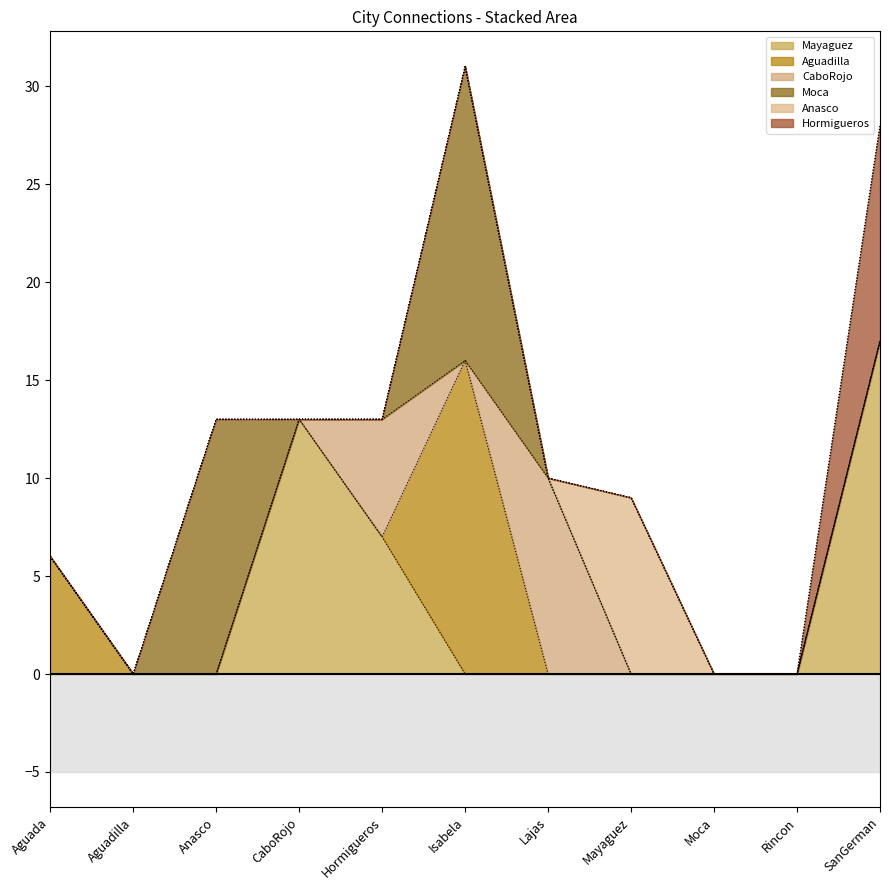

How many lines are shown in the chart?

6